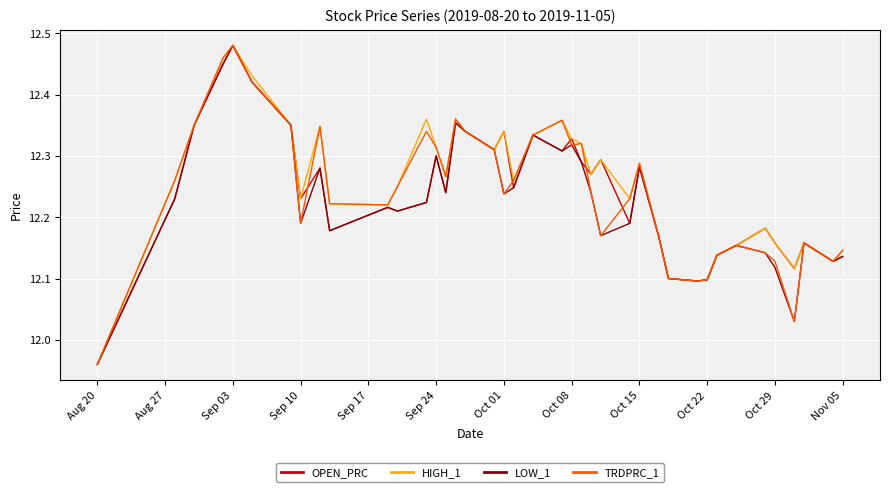

What are all the series names shown in the legend?

OPEN_PRC, HIGH_1, LOW_1, TRDPRC_1